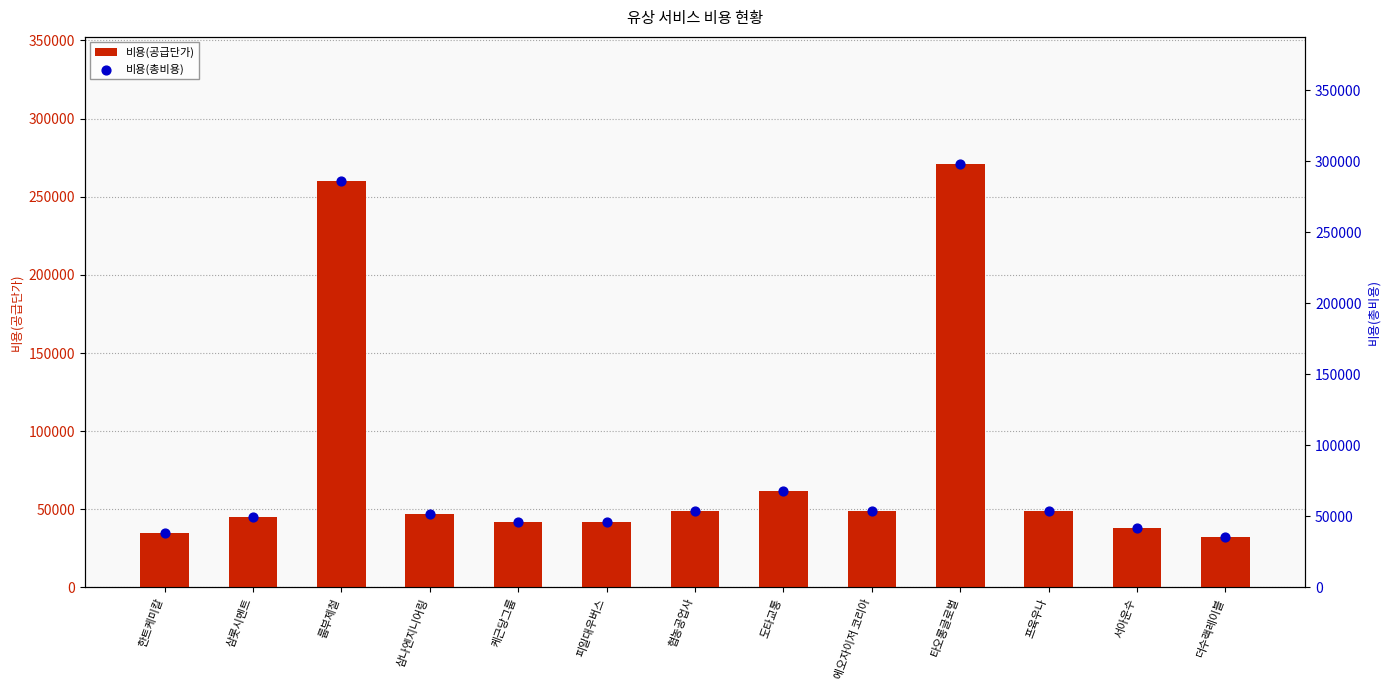

At which category is the sum across all series the highest?

타오롱글로벌